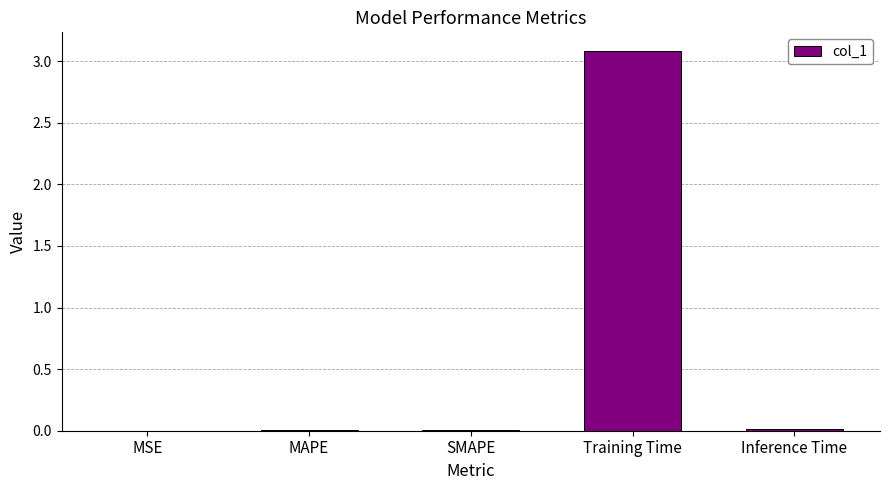

True or false: the data shows 0.0 at MSE.

True